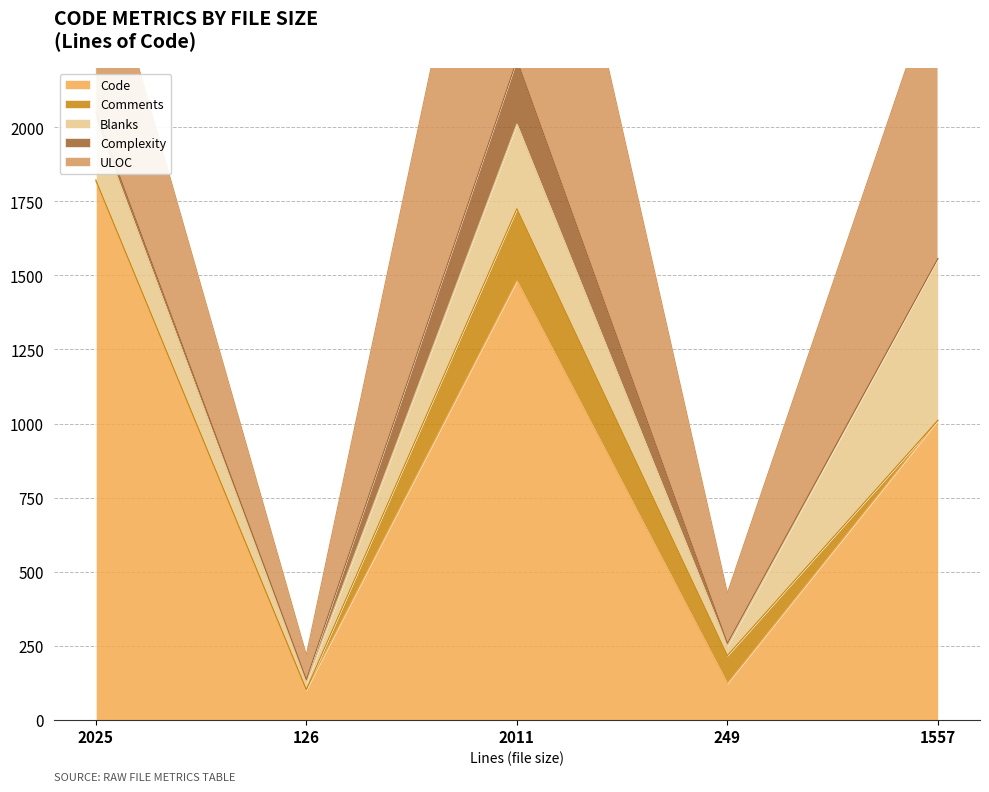

Reading right to left, extract all data points from this chart.

Code: 1557=1011	249=123	2011=1482	126=102	2025=1818
Comments: 1557=0	249=94	2011=243	126=0	2025=4
Blanks: 1557=546	249=32	2011=286	126=24	2025=203
Complexity: 1557=0	249=9	2011=216	126=10	2025=26
ULOC: 1557=957	249=170	2011=1337	126=83	2025=657